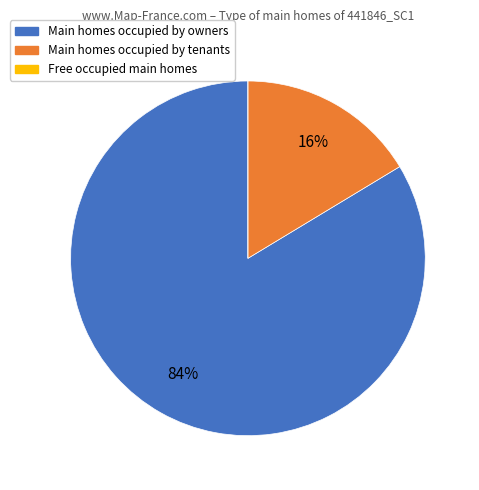

To the nearest percent, what is the difference between the largest and smallest slice percentages?

84%